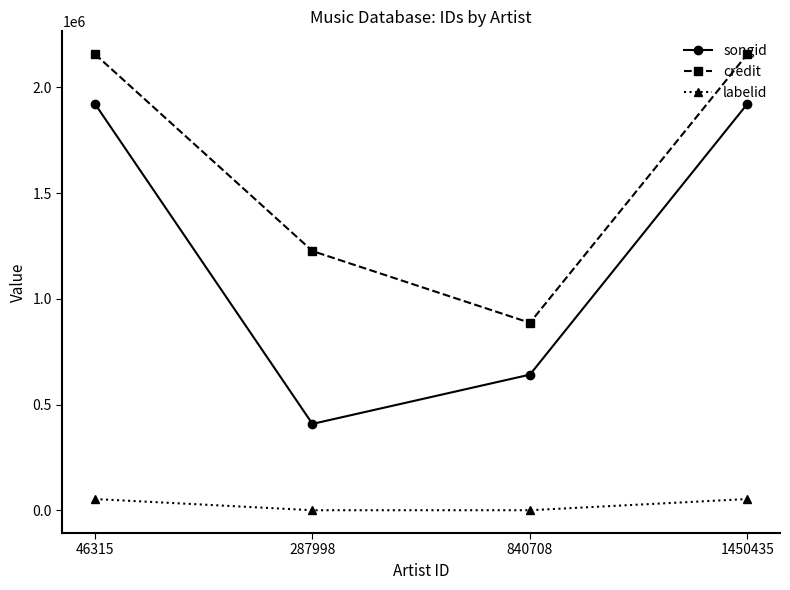

How many distinct data groups are displayed?

3